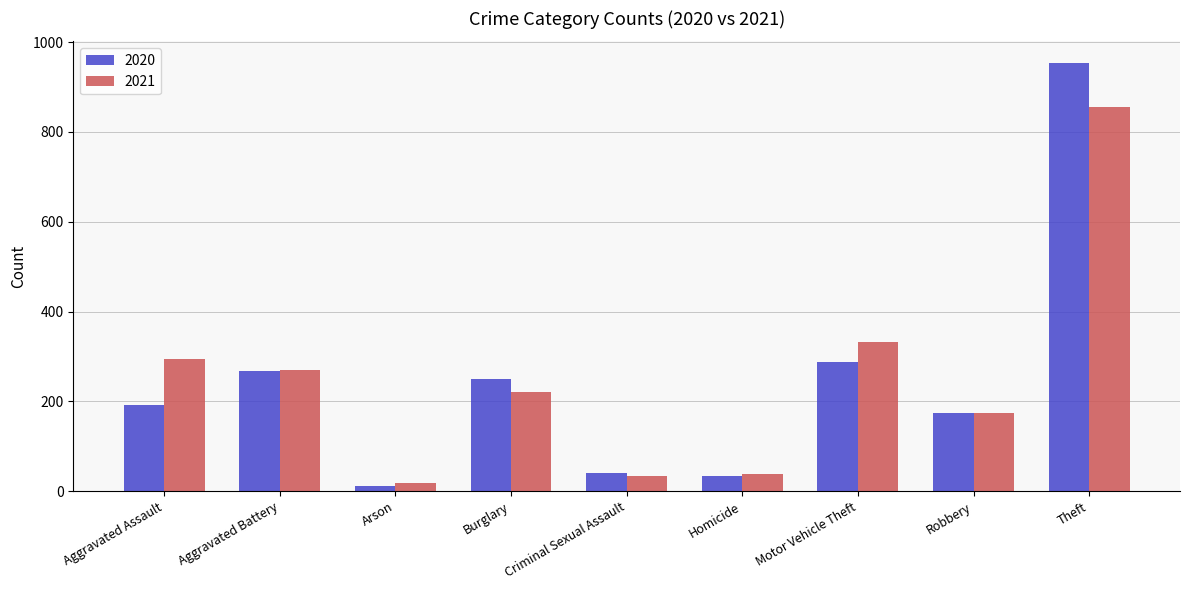

What is the total value across all series at Criminal Sexual Assault?

73